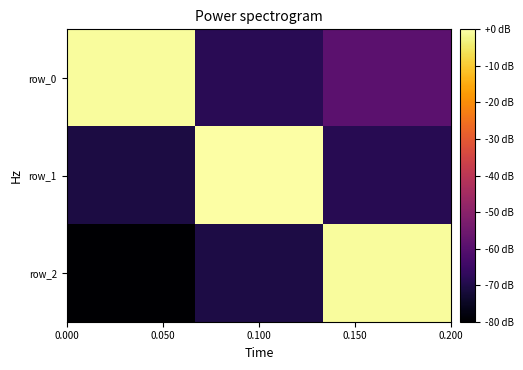

What is the difference between the maximum and minimum values in the row_1 series?

70.9